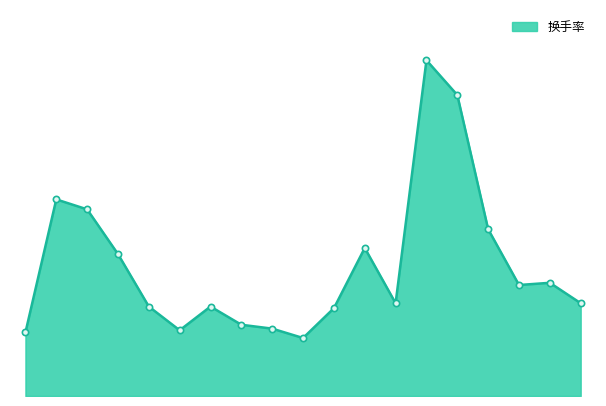

Is this an area chart (filled region under the line)?

Yes